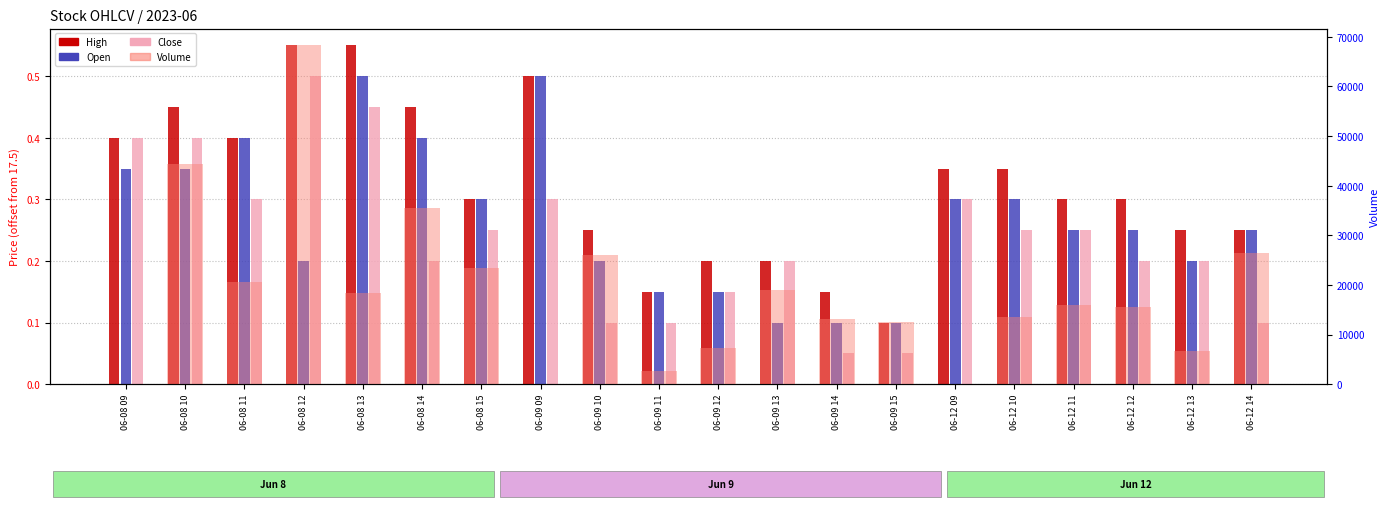

Between 06-12 10 and 06-12 12, which series saw the biggest shift?

Volume